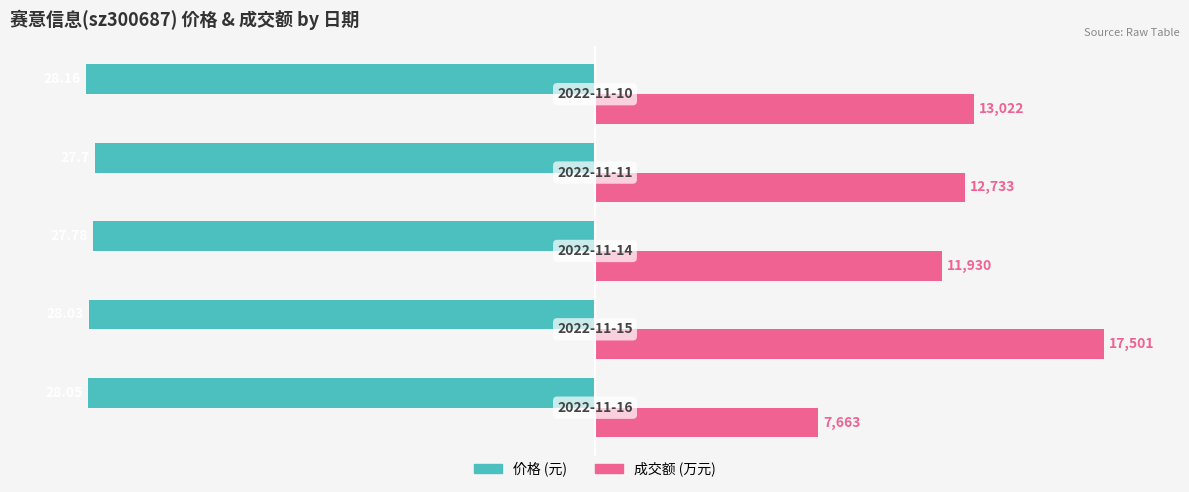

How many groups of bars are there?

5